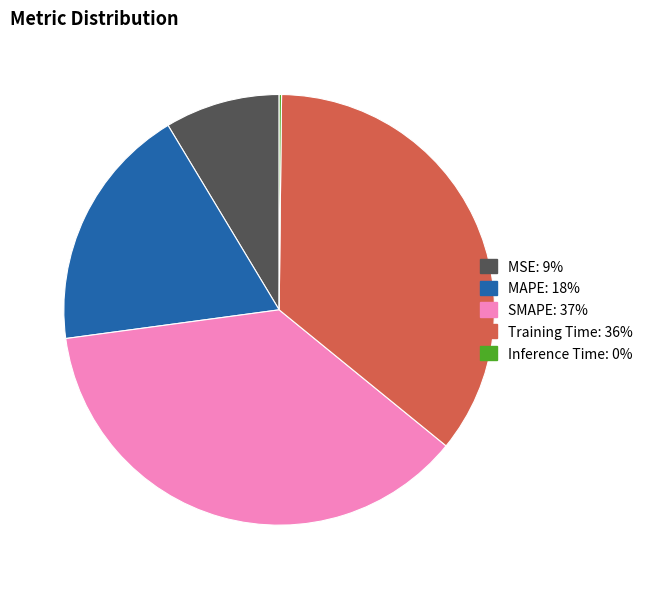

Does SMAPE represent more than half of the total?

No